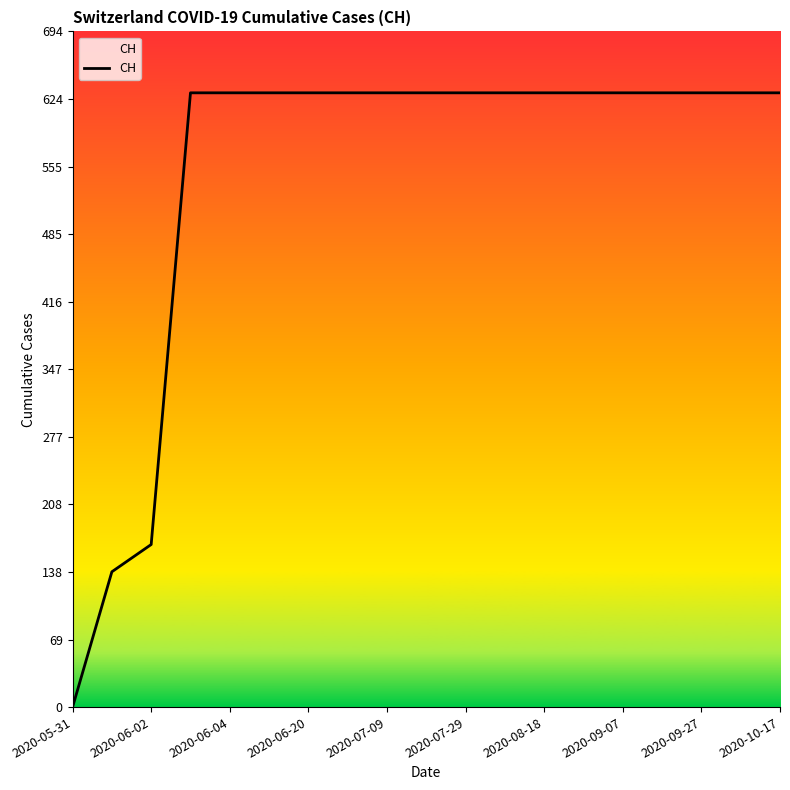

What is the greatest value displayed?

631